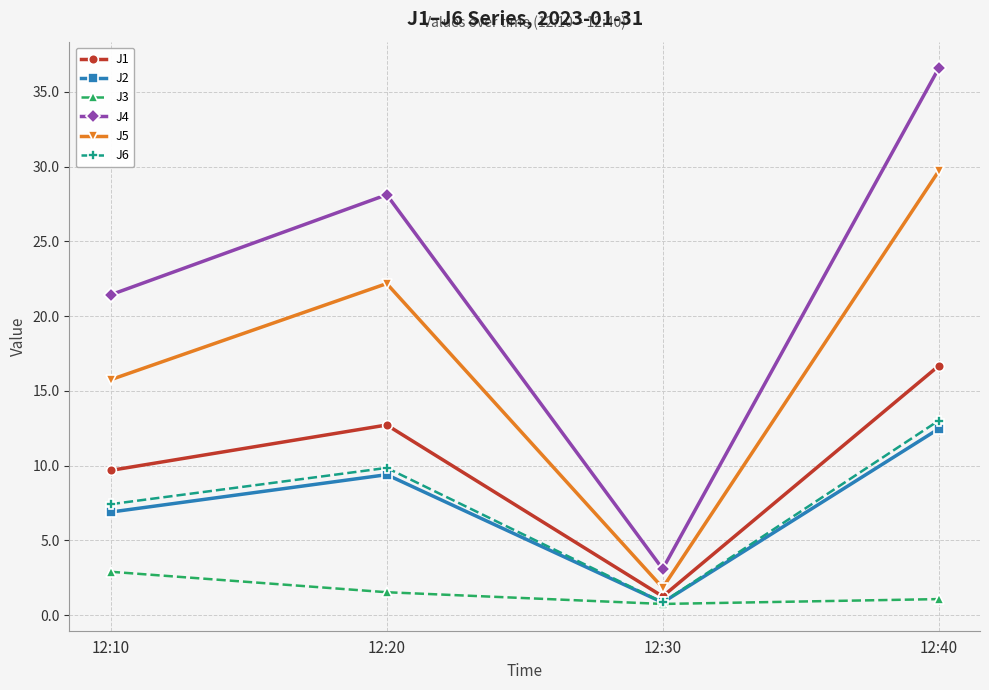

In J4, how many points are higher than both neighbors (excluding endpoints)?

1